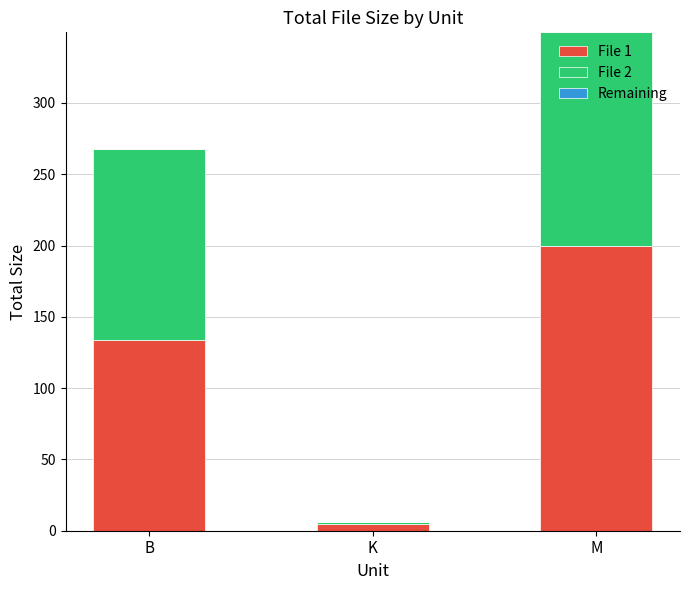

What is the highest value of the File 1 series?

200.0